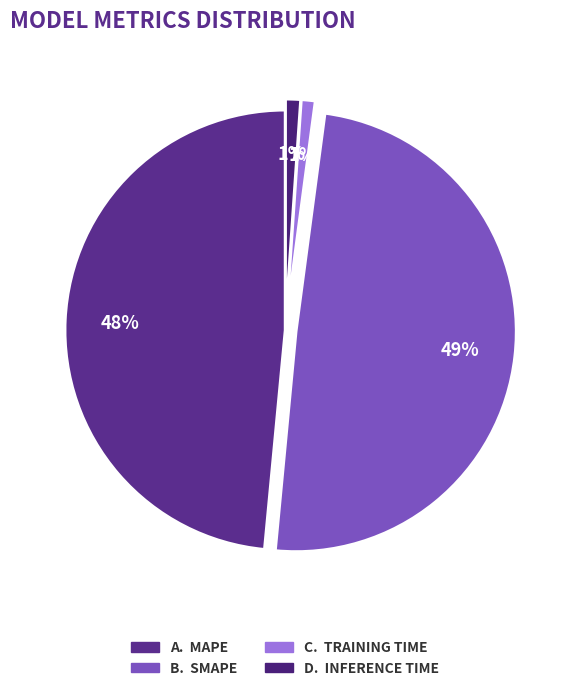

To the nearest percent, what is the difference between the largest and smallest slice percentages?

48%